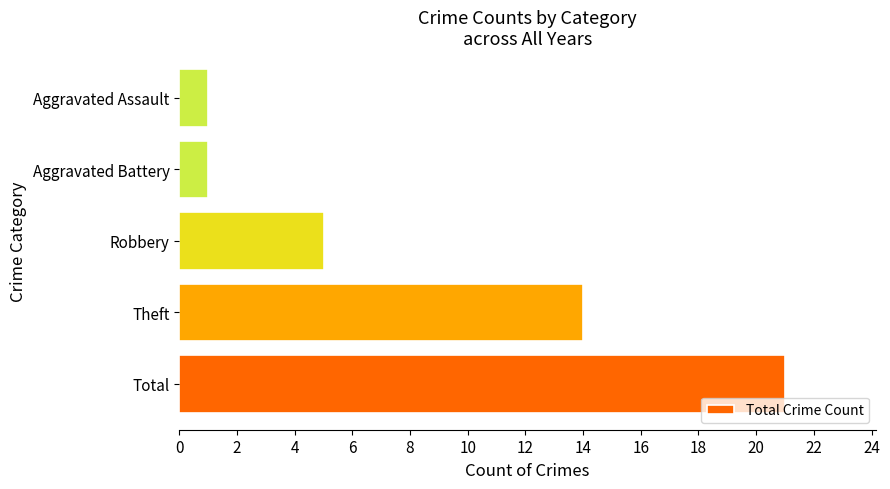

The value at Robbery is 8. True or false?

False